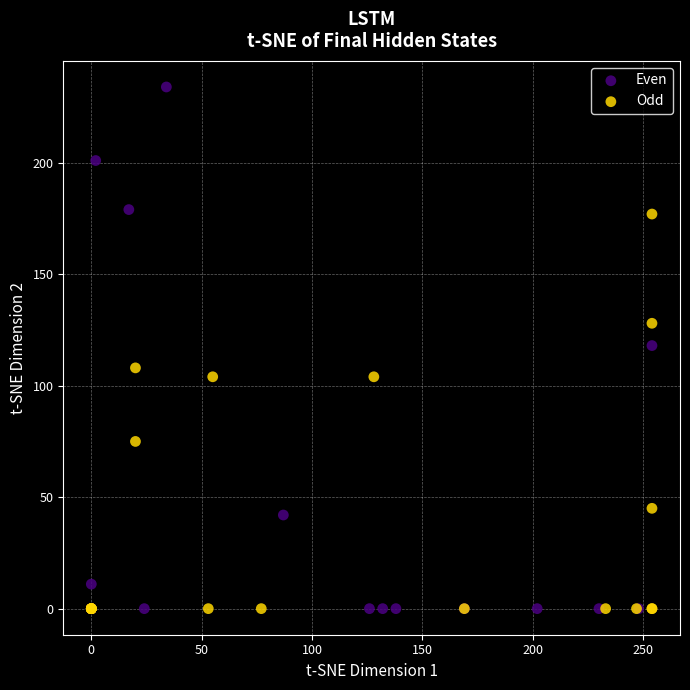

What are all the series names shown in the legend?

Even, Odd